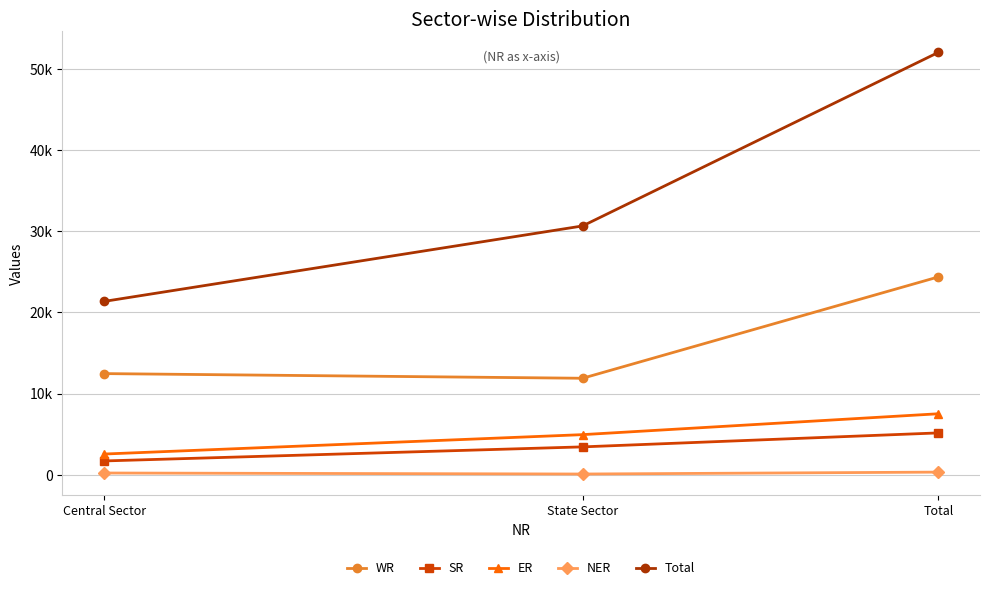

Is this an area chart (filled region under the line)?

No